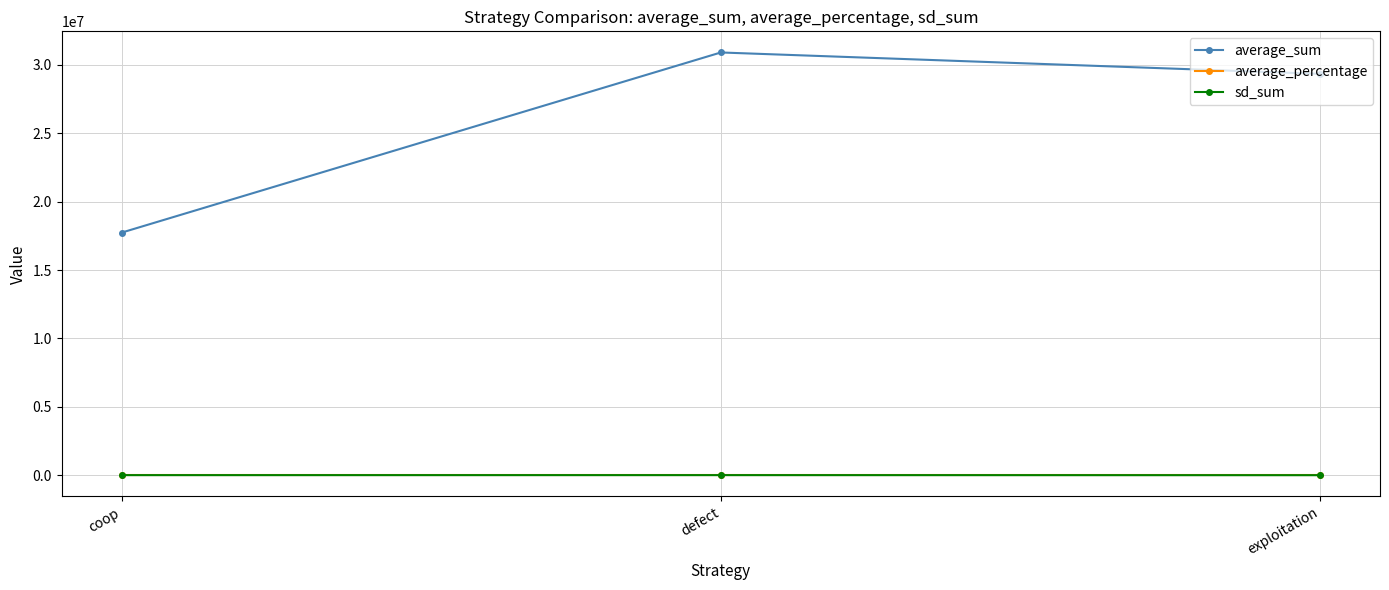

What is the difference between the maximum and minimum values in the average_percentage series?

0.2